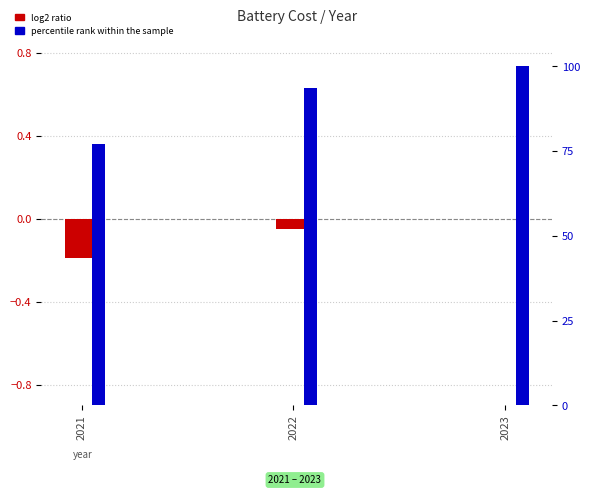

Reading left to right, extract all data points from this chart.

log2 ratio: -0.2	-0.0	0.0
percentile rank within the sample: 77.1	93.5	100.0